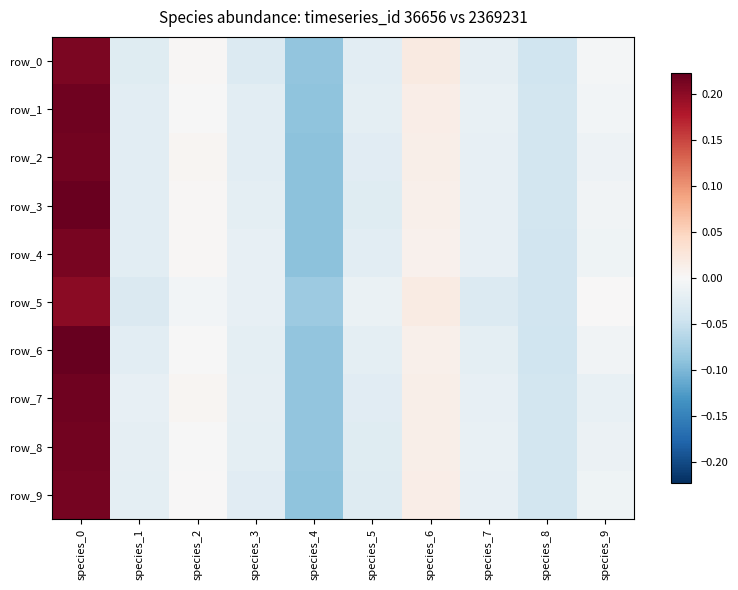

Which has a higher value, species_4 or species_1?

species_1